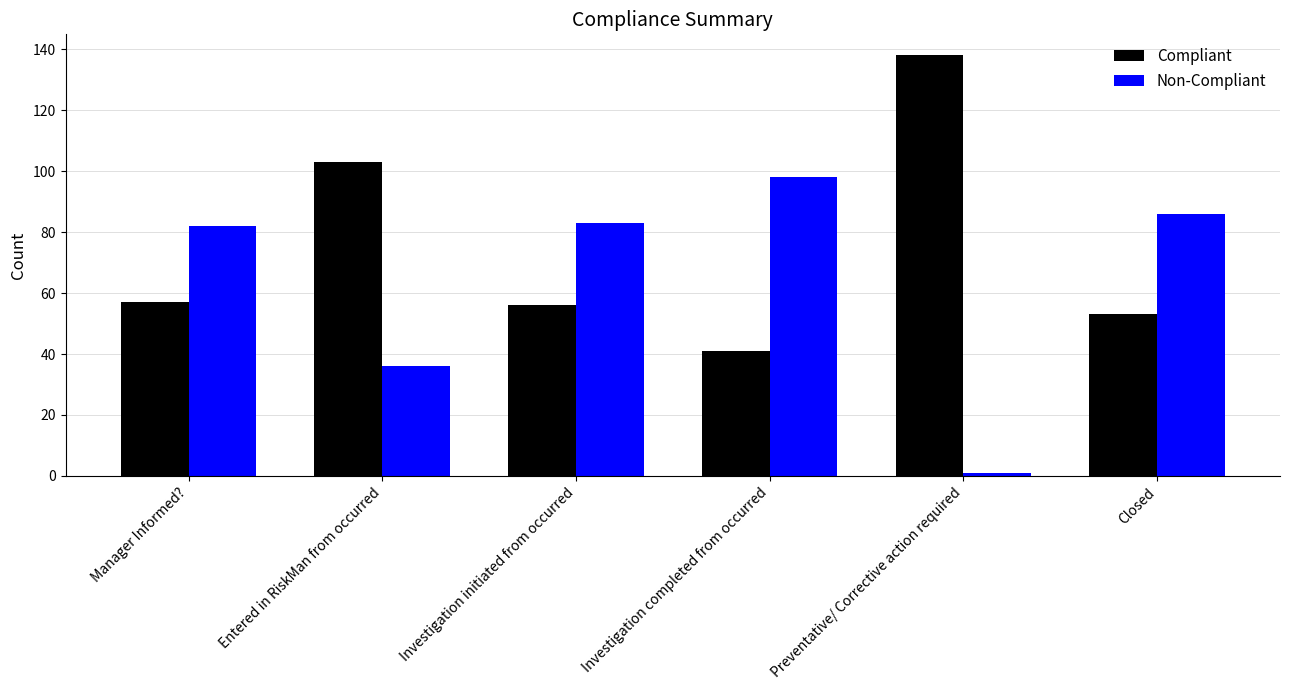

What is the difference between the highest and lowest values at Investigation initiated from occurred?

27